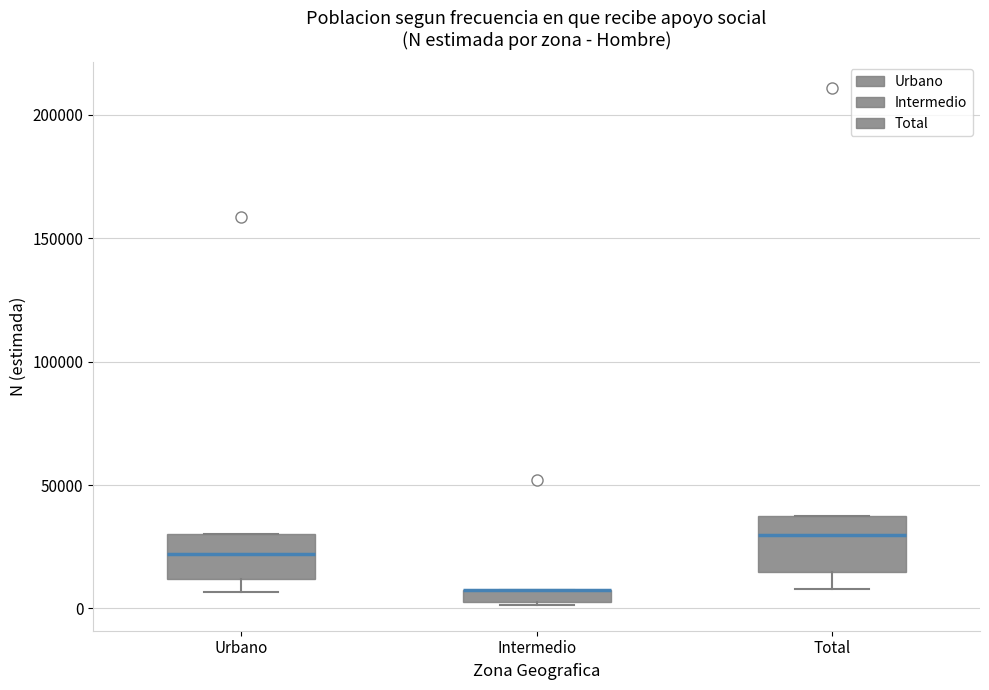

Where does the median line of the box for Urbano sit on the y-axis? The values are not printed on the chart, so give them approximately, as read against the axis.

20000